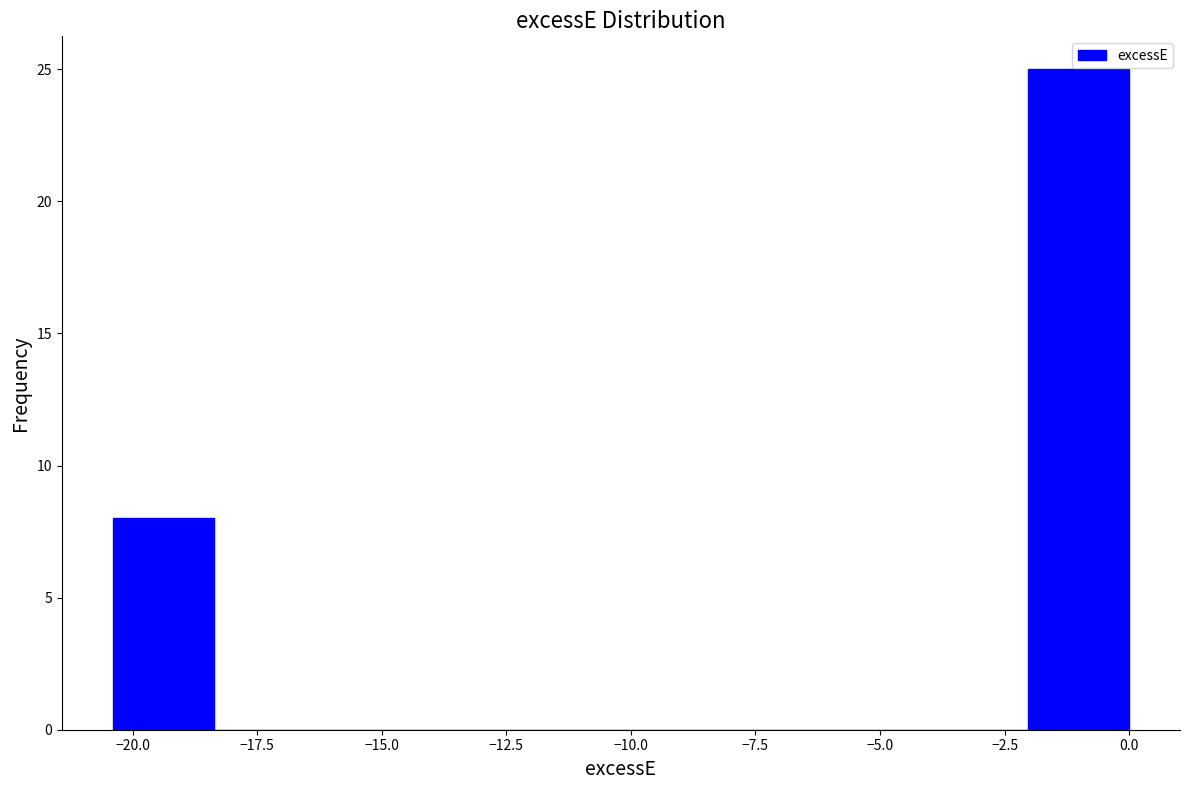

Reading left to right, transcribe this chart: for each bar, give the range it covers on the x-axis and its height. Neither the bar edges nor the heights are printed on the chart, so give them approximately, as read against the axes.

-20.5 to -18.5: 8
-18.5 to -16.5: 0
-16.5 to -14.5: 0
-14.5 to -12.0: 0
-12.0 to -10.0: 0
-10.0 to -8.0: 0
-8.0 to -6.0: 0
-6.0 to -4.0: 0
-4.0 to -2.0: 0
-2.0 to 0.0: 25